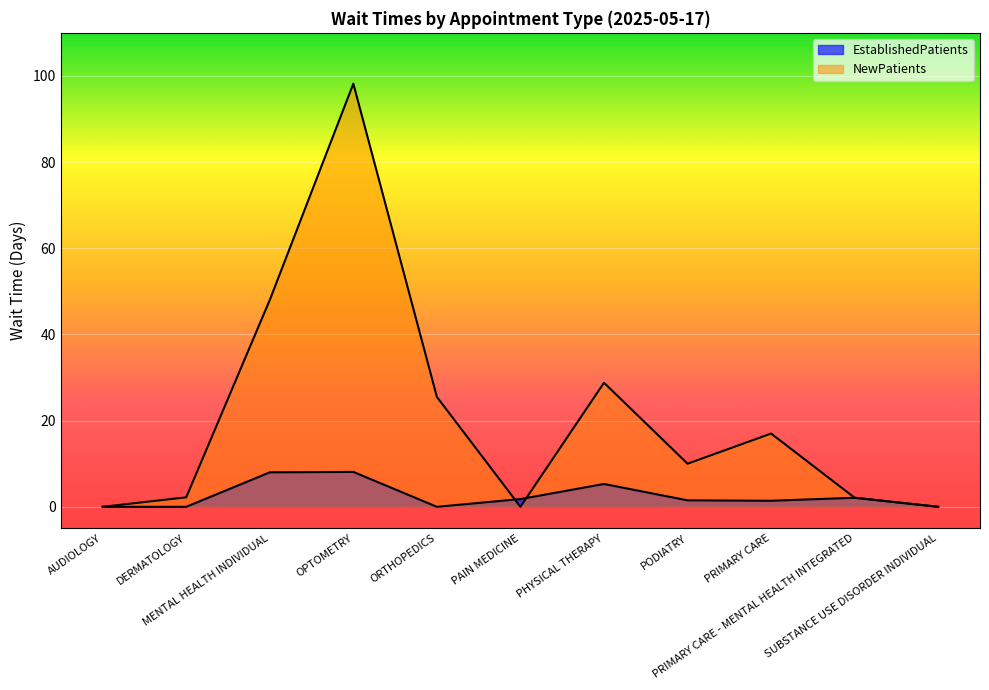

Does the chart display data point markers on the line(s)?

No